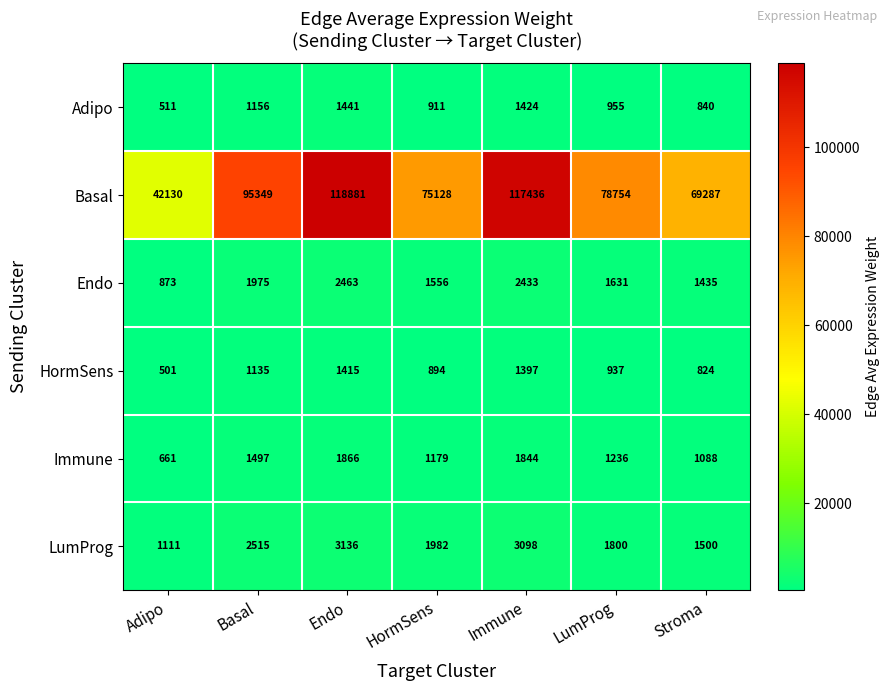

Where is LumProg nearest to the value 2123?

HormSens